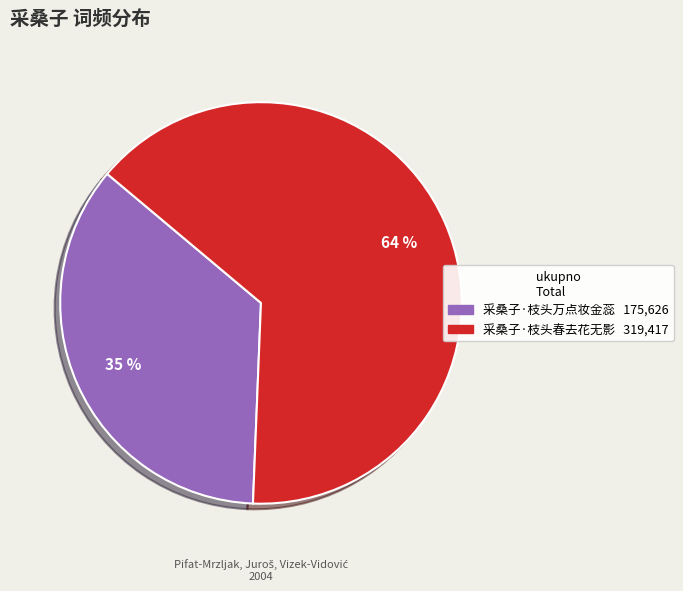

Is there any slice that represents more than half of the pie?

Yes